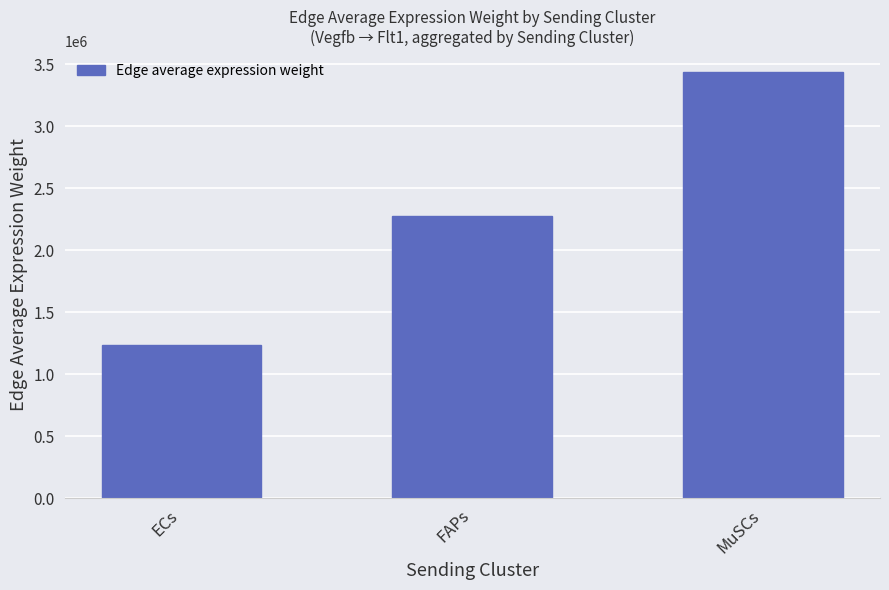

Does the chart contain any negative values?

No